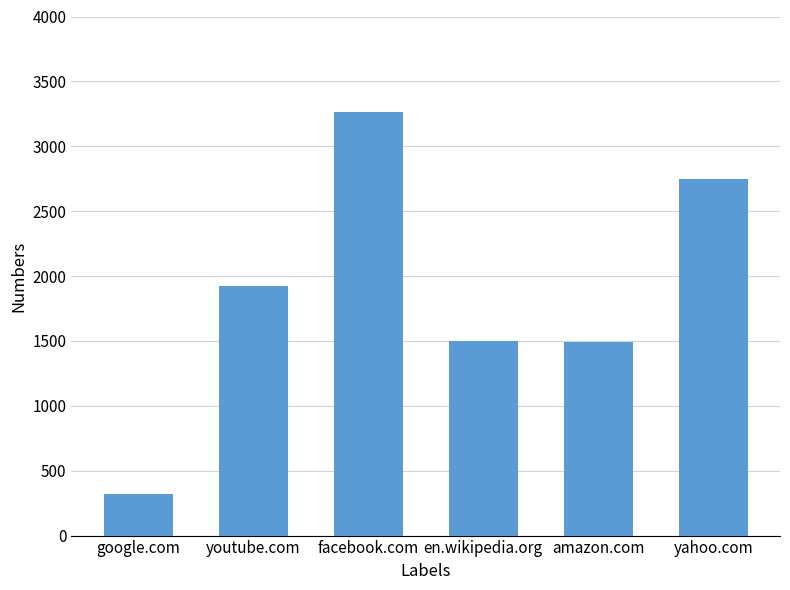

At which category does the chart reach its peak across all series?

facebook.com